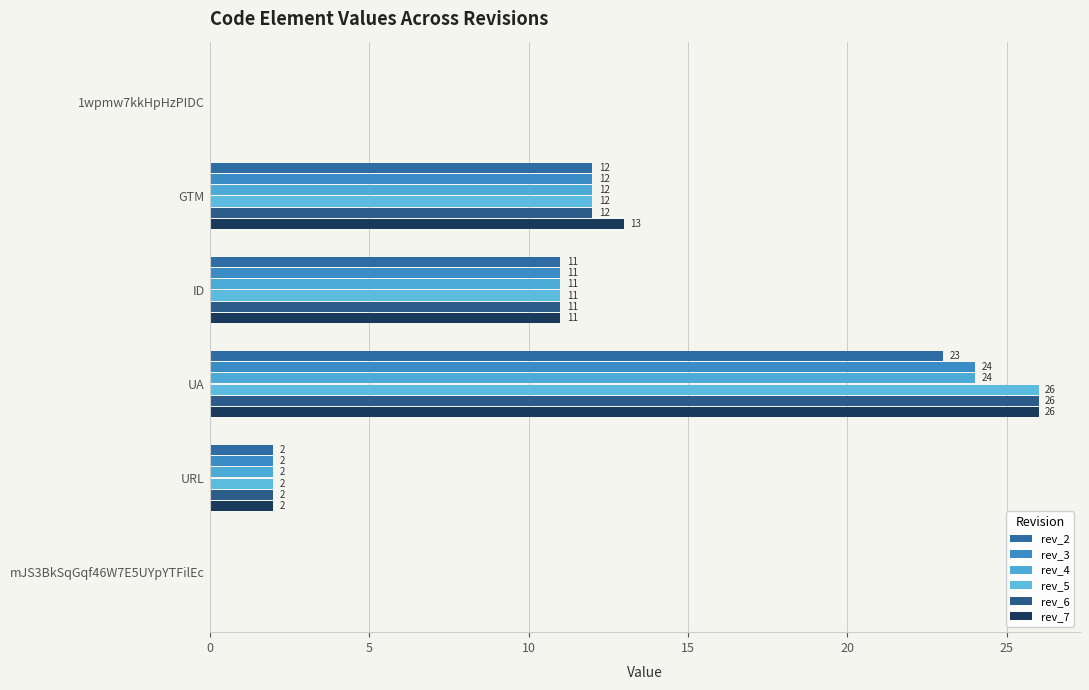

What is the highest value of the rev_4 series?

24